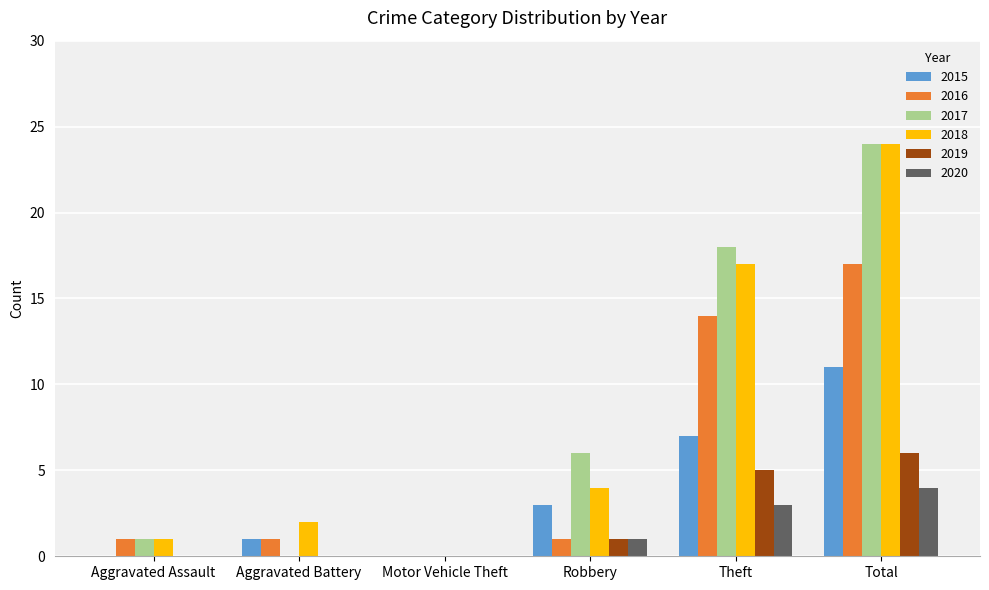

Which label corresponds to the largest value in the chart?

Total